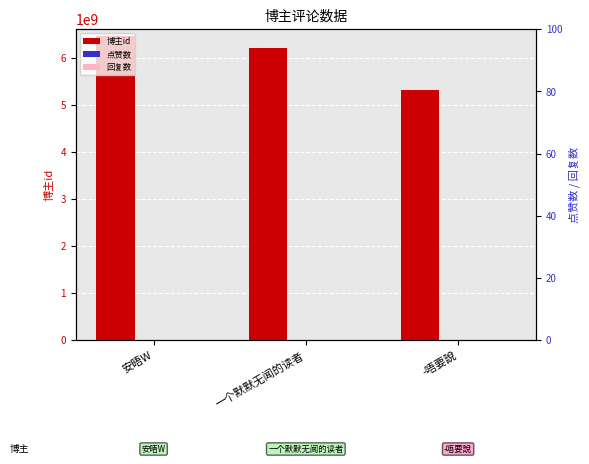

Which series has the largest total across all categories?

博主id